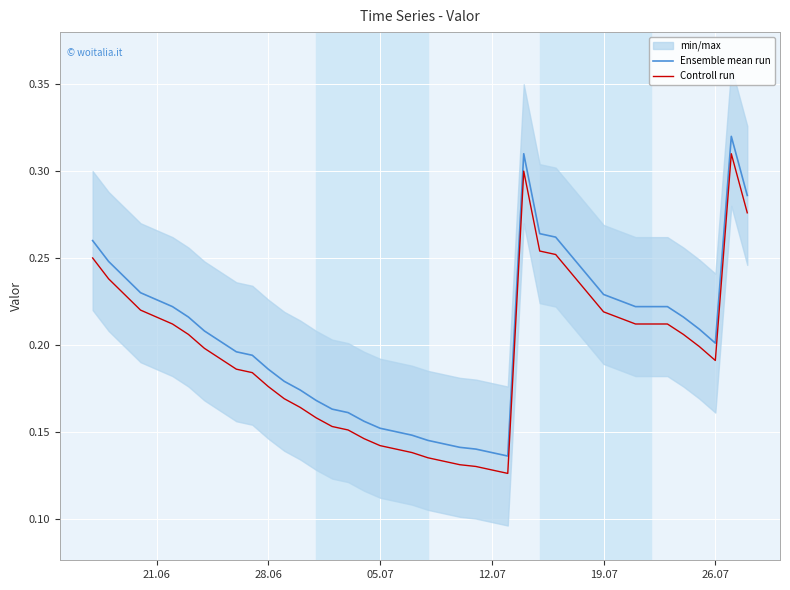

Is it true that Controll run equals 0.3 at 21.06?

False